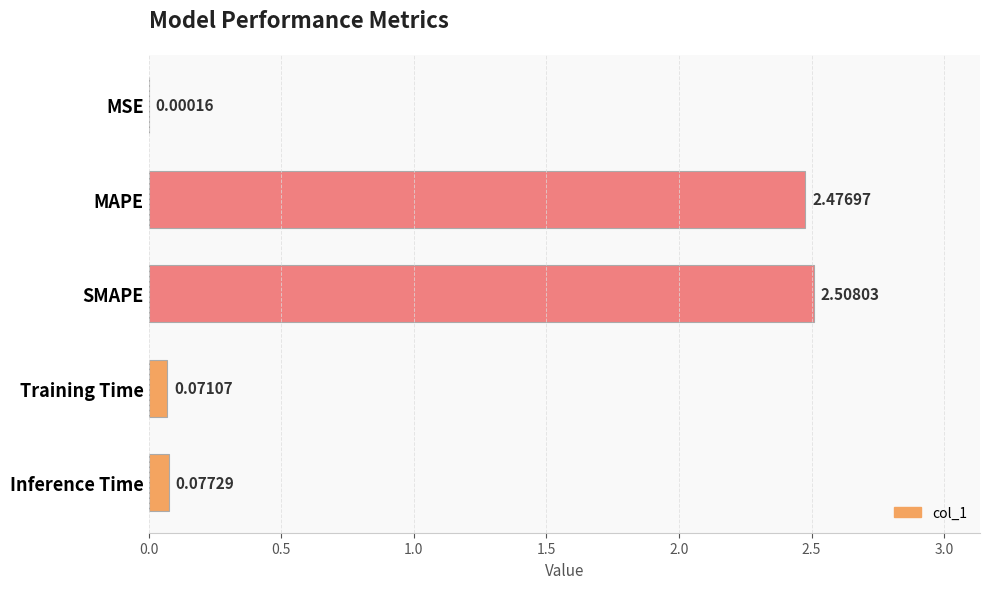

At which category does the chart reach its peak across all series?

SMAPE